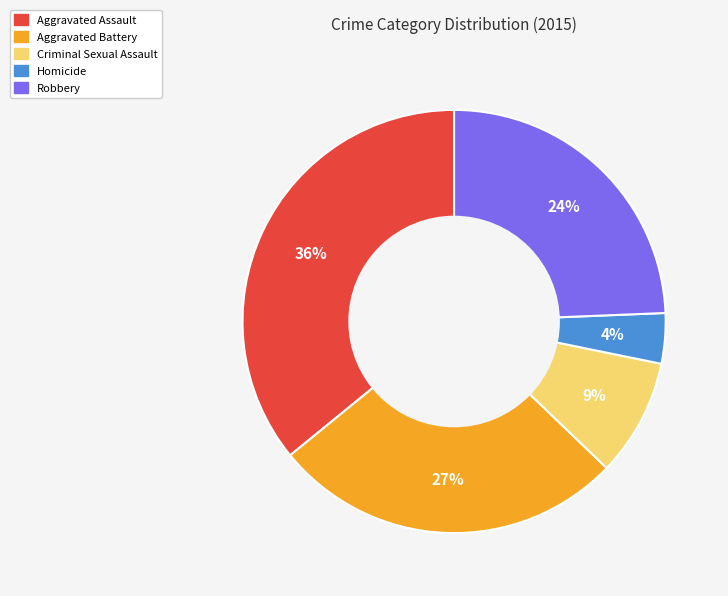

To the nearest percent, what portion does Aggravated Battery represent?

27%